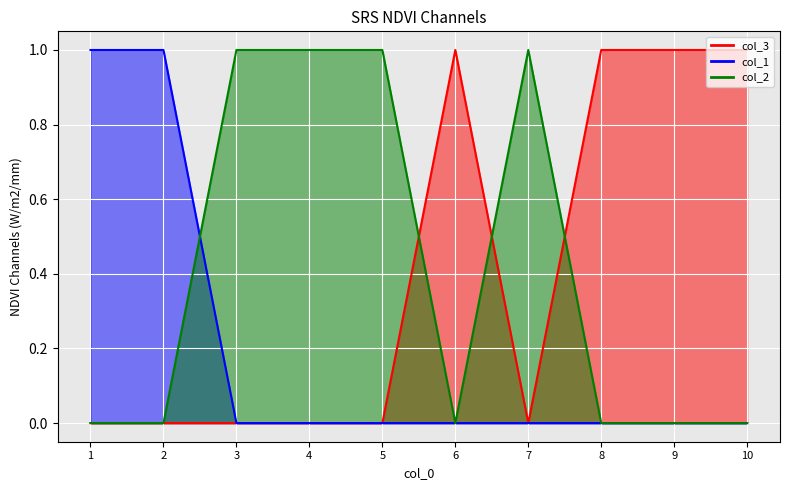

Between which two adjacent categories do col_3 and col_2 first intersect?

5 and 6